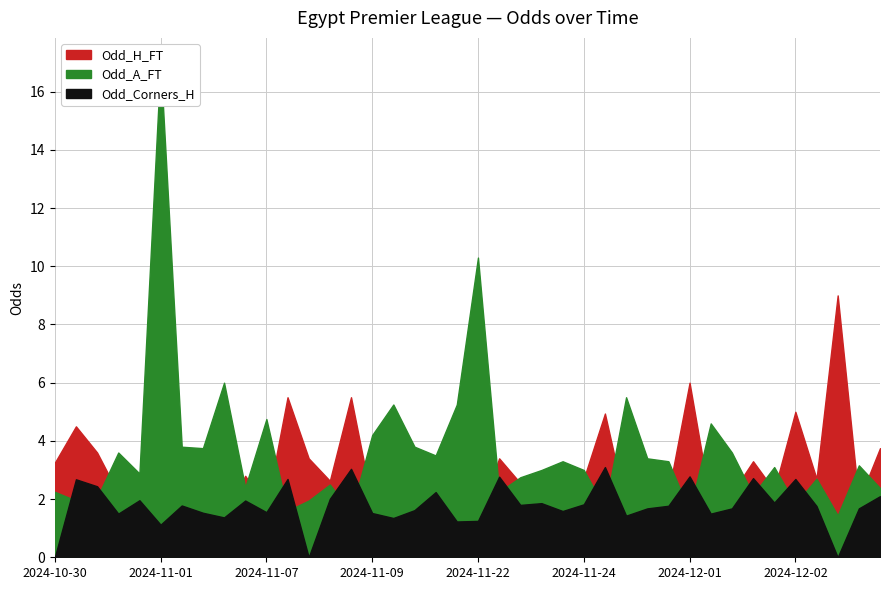

Is the value of Odd_H_FT at 23 greater than the value of Odd_A_FT at 9?

No